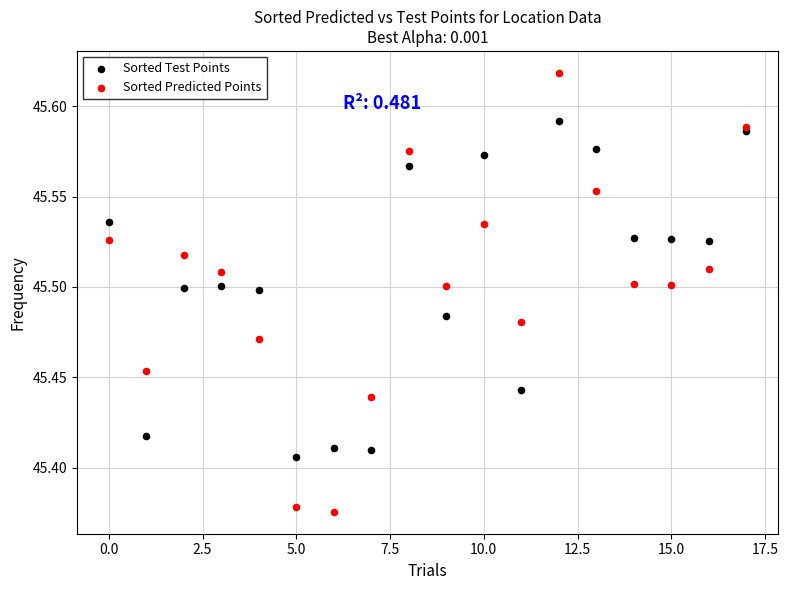

Which series reaches the minimum Y coordinate?

Sorted Predicted Points